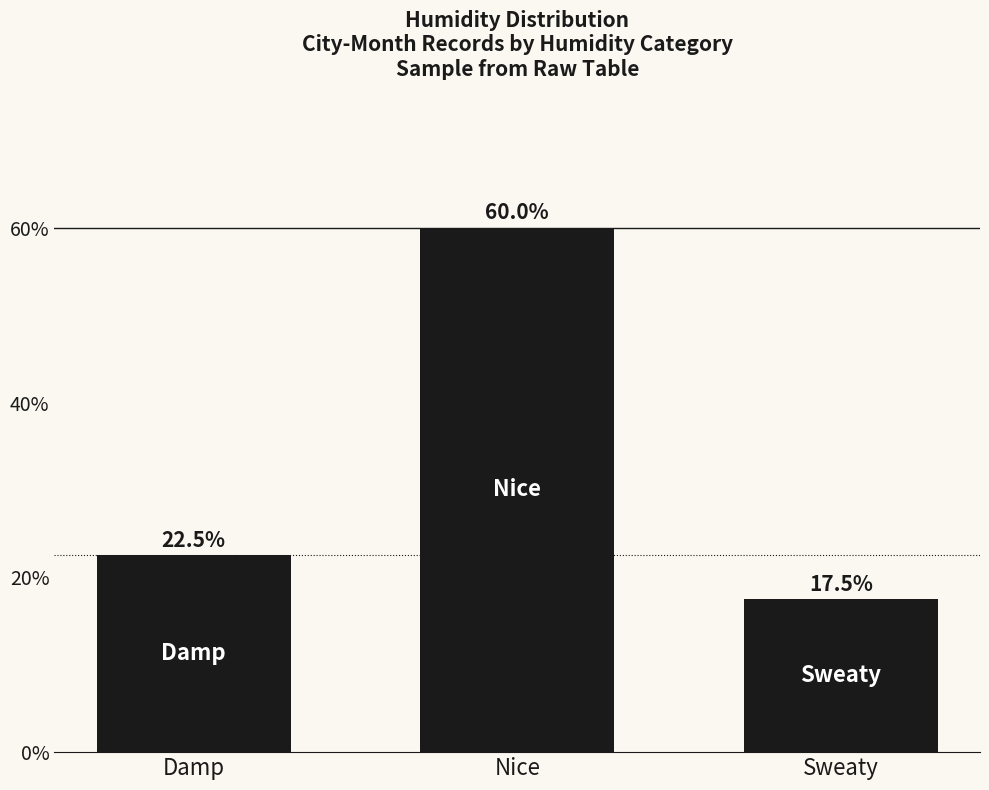

What is the value of the 2nd bar from the left?

60.0